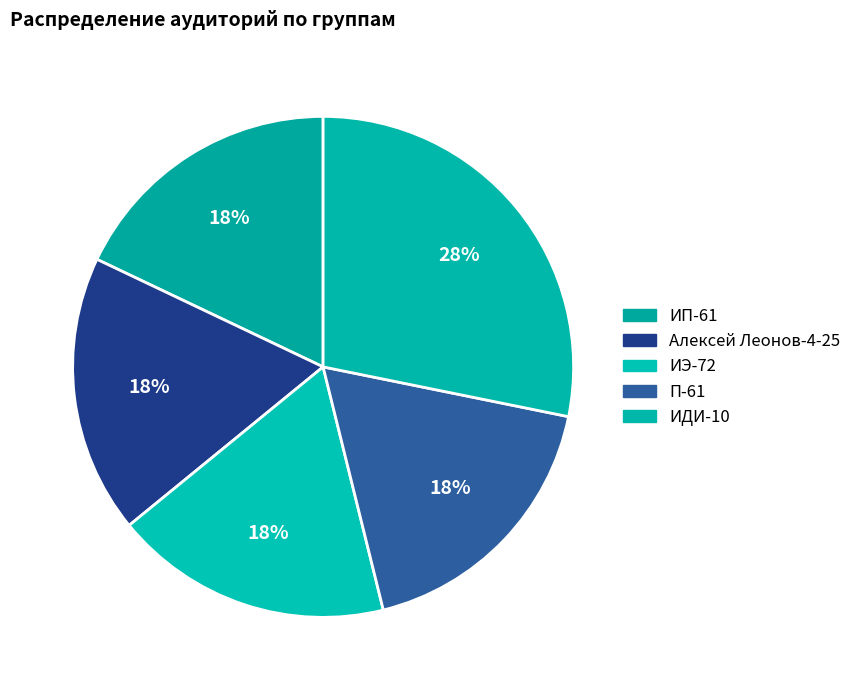

Does any single category account for the majority?

No